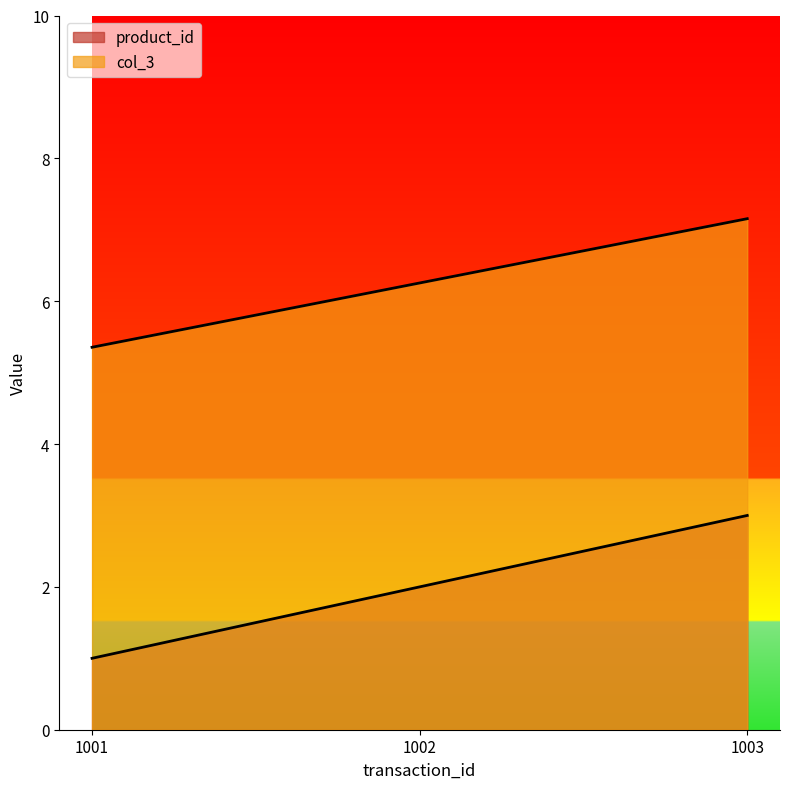

List the series in order of their overall mean, lowest first.

product_id, col_3